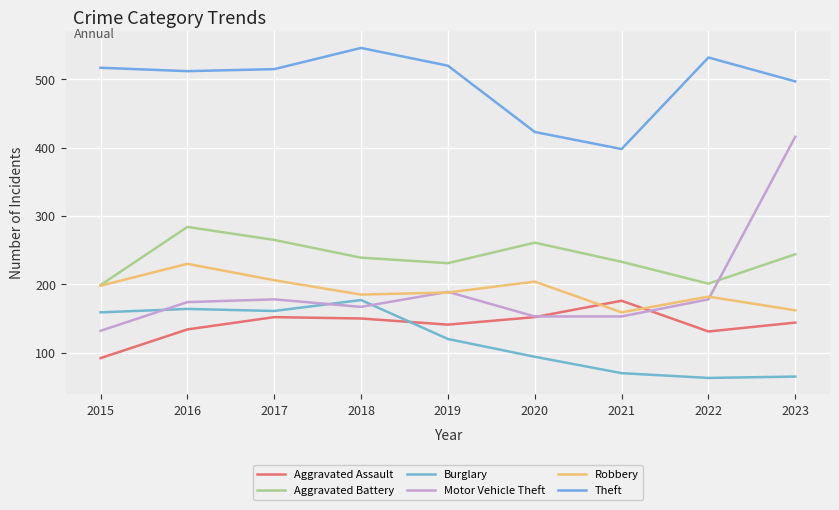

What is the difference between the maximum and minimum values in the Aggravated Assault series?

84